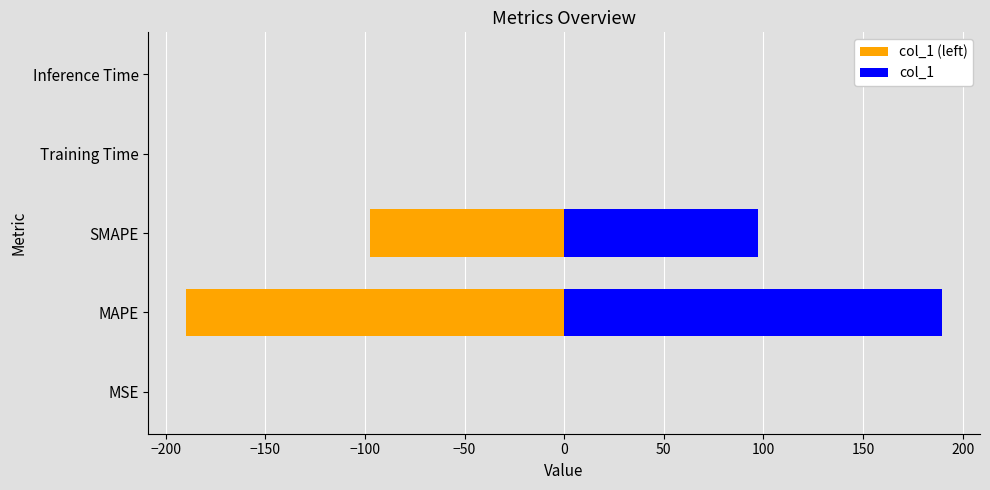

Count the number of data series in this chart.

2